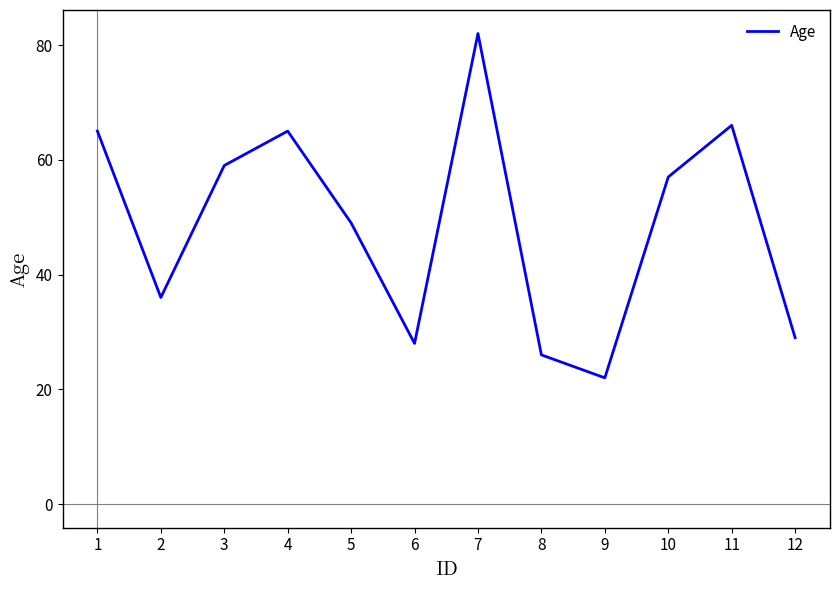

True or false: the data shows 65 at 4.

True